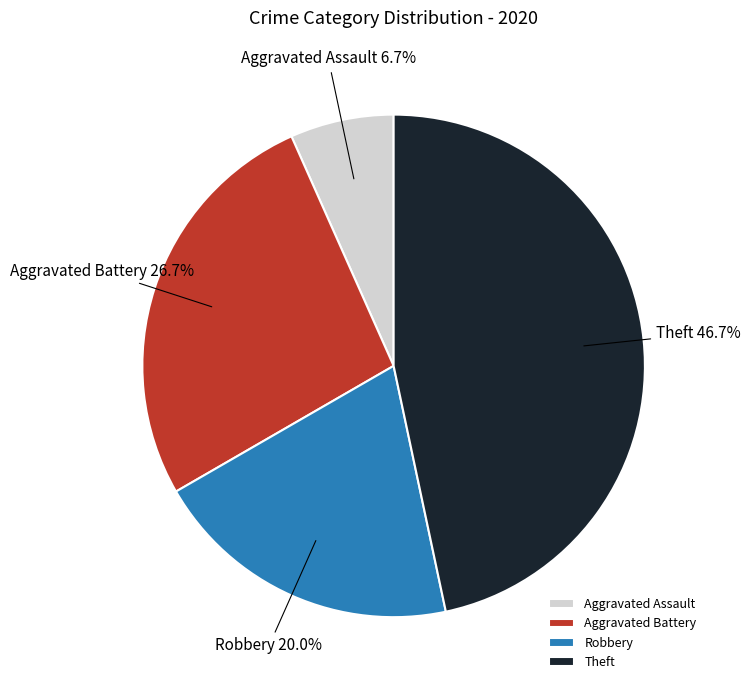

Is there any slice that represents more than half of the pie?

No